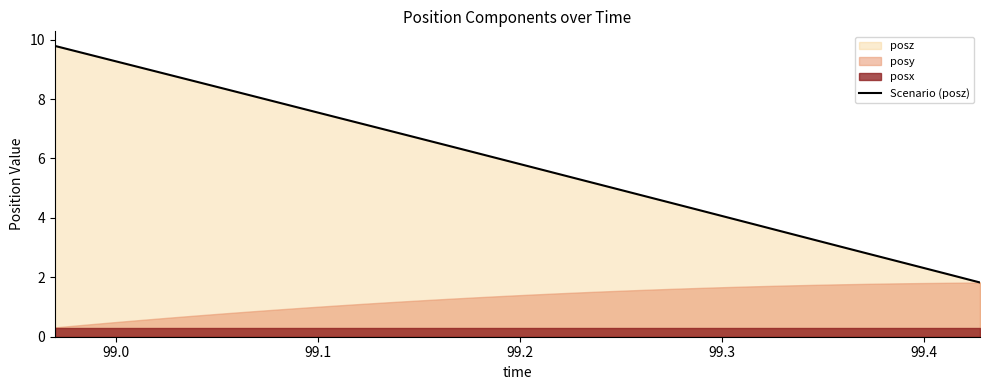

How many lines are shown in the chart?

1